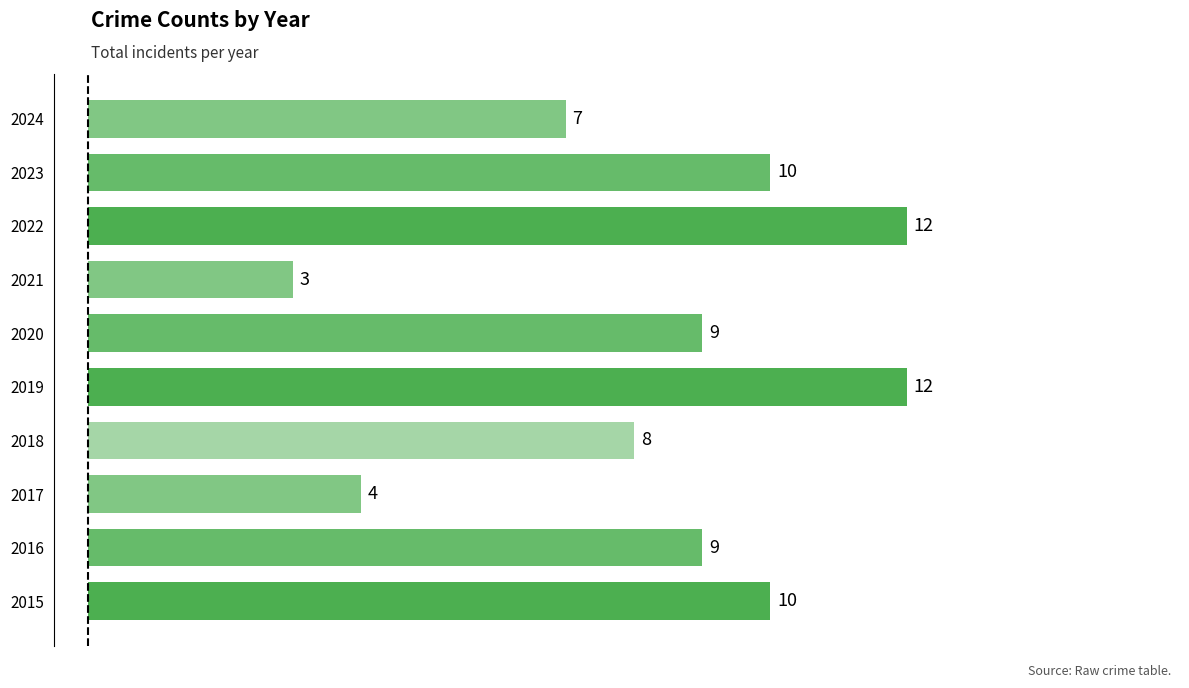

How many categories are shown in the chart?

10